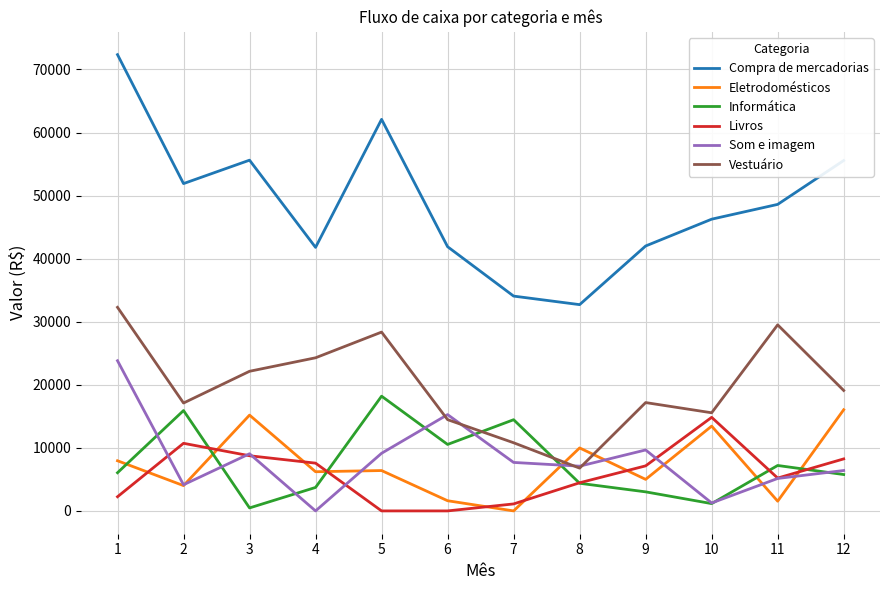

Count the number of data series in this chart.

6